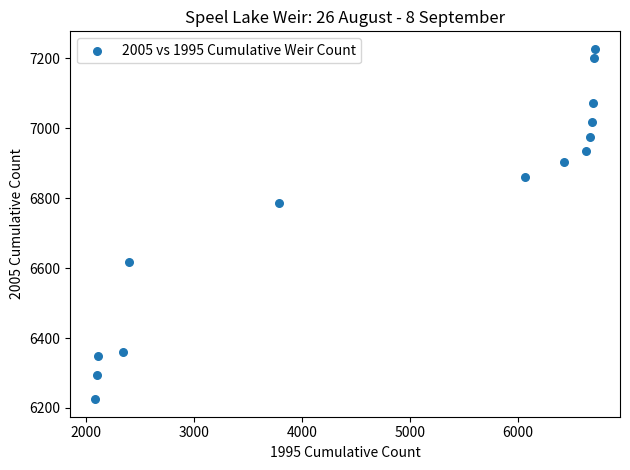

What is the range of X values (max minus min)?

4628